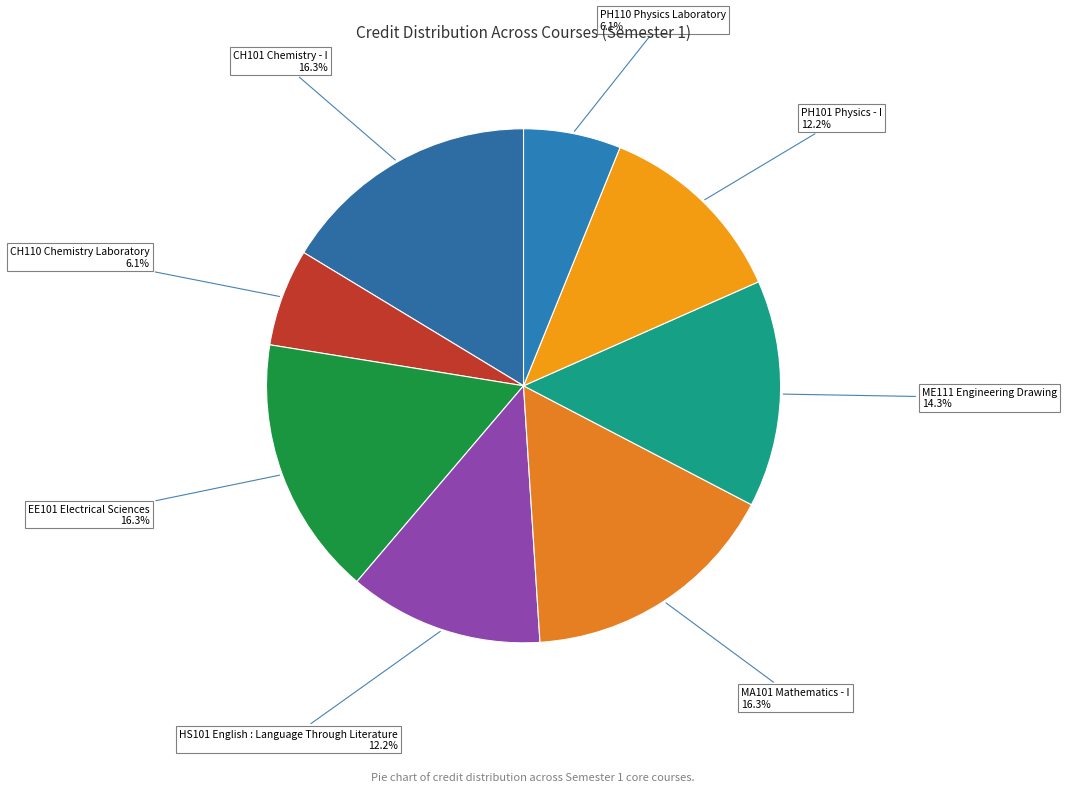

Count the number of slices in the pie.

8